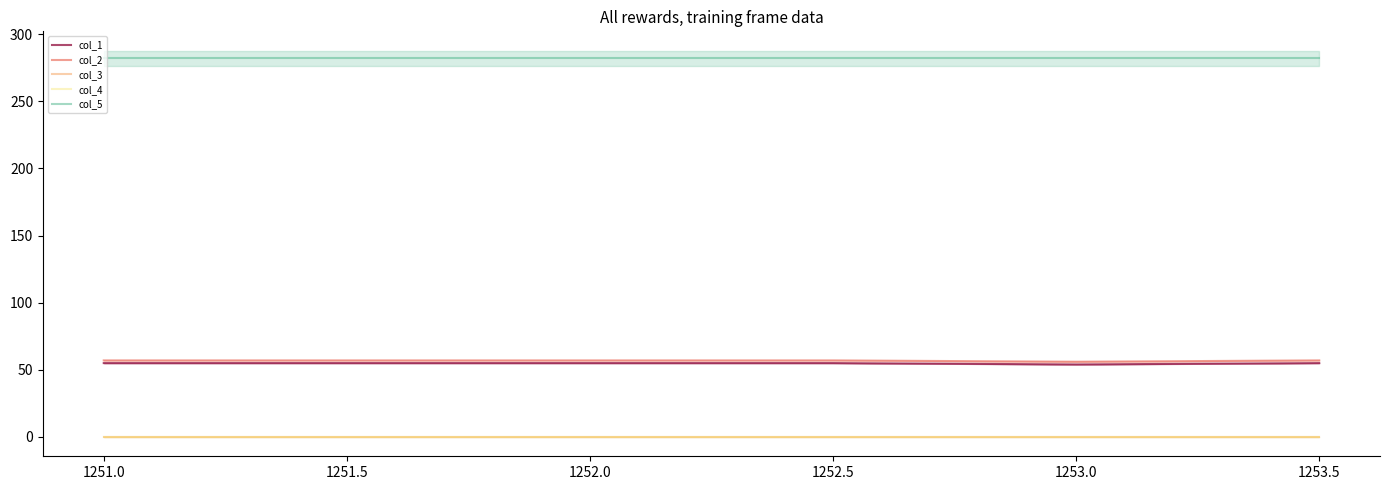

The col_4 series shows 0.0 at 1252.5. True or false?

True